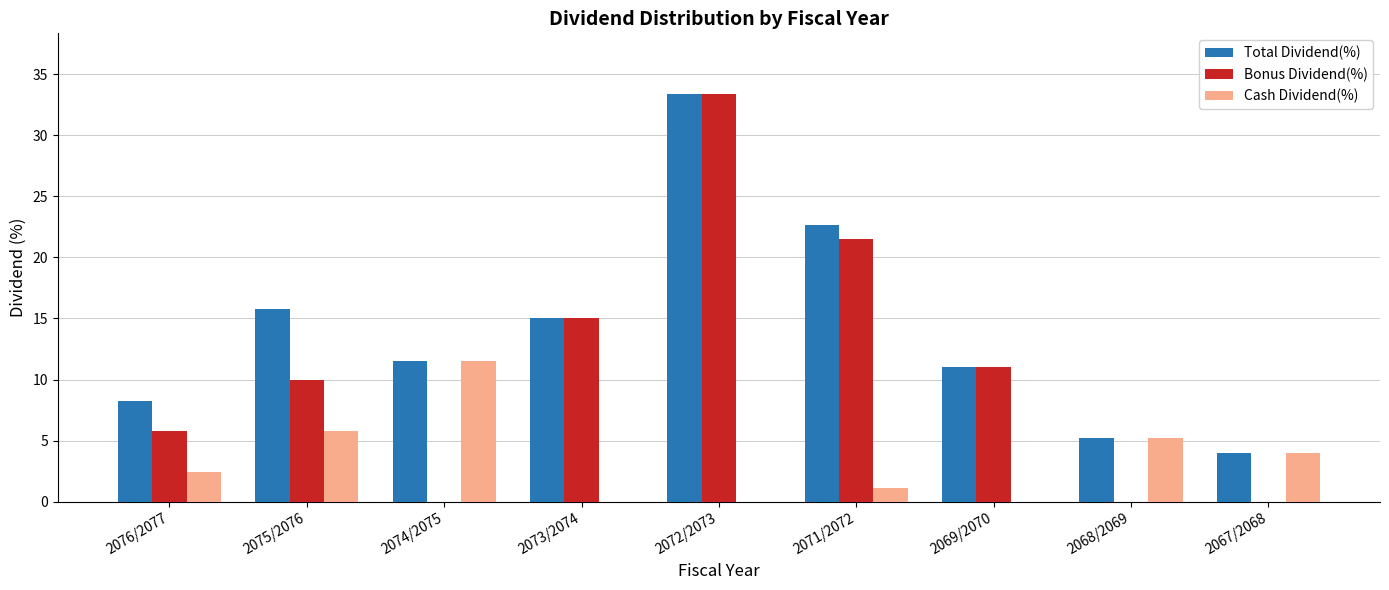

What is the maximum value for Bonus Dividend(%)?

33.3